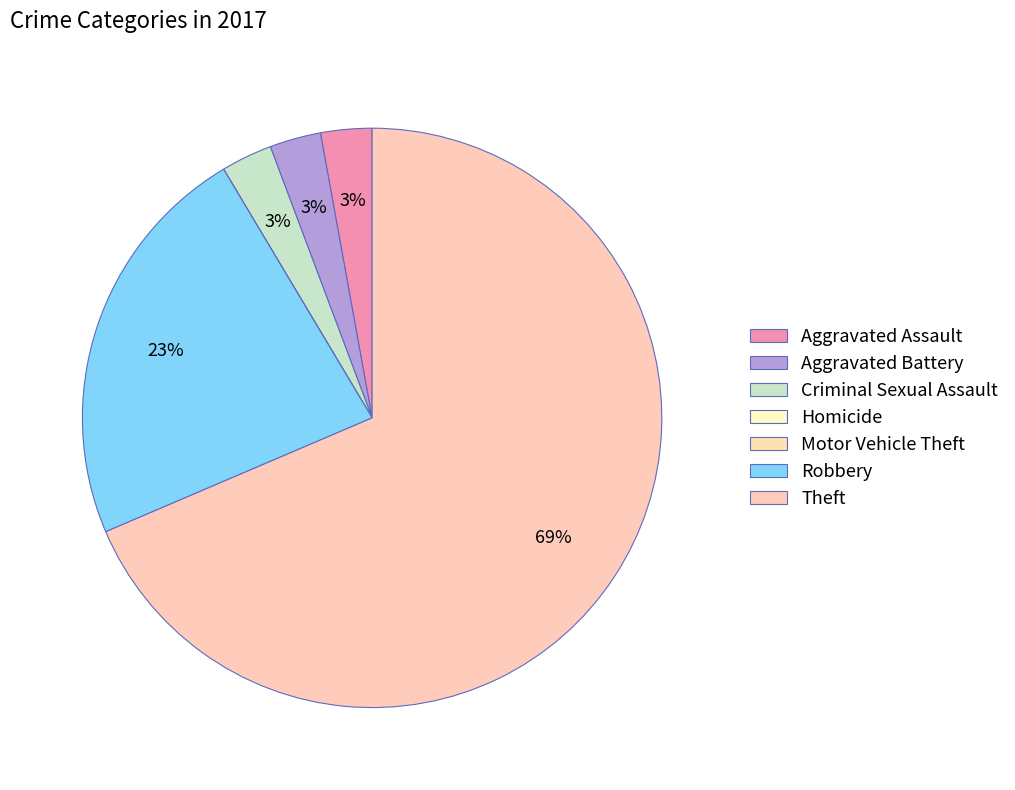

Which slice is the smallest?

Homicide